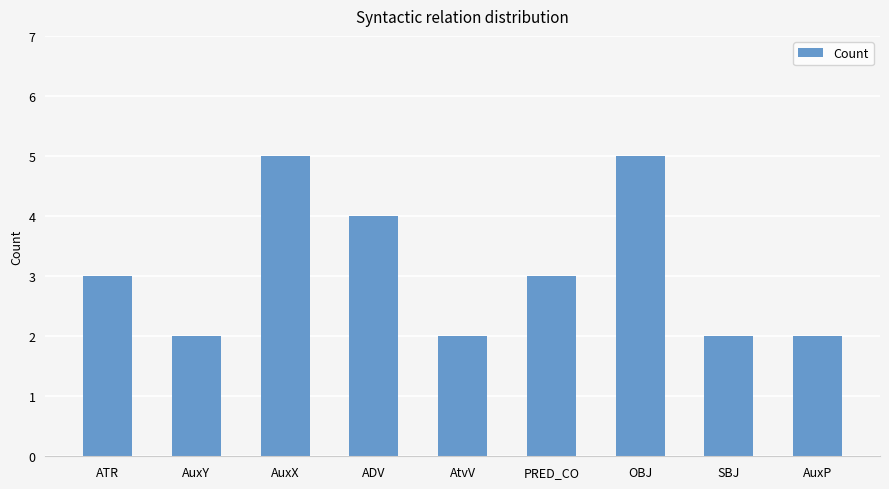

What is the greatest value displayed?

5